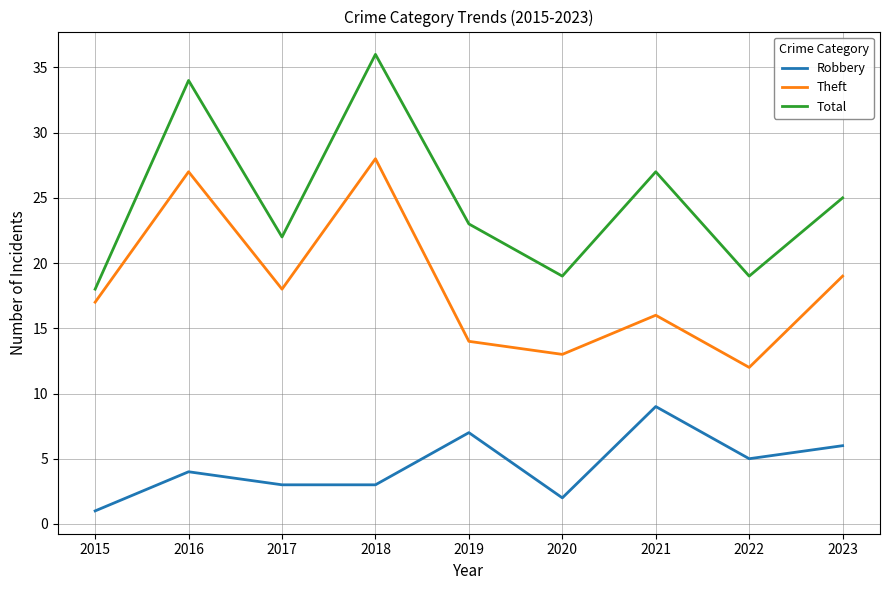

How many lines are shown in the chart?

3